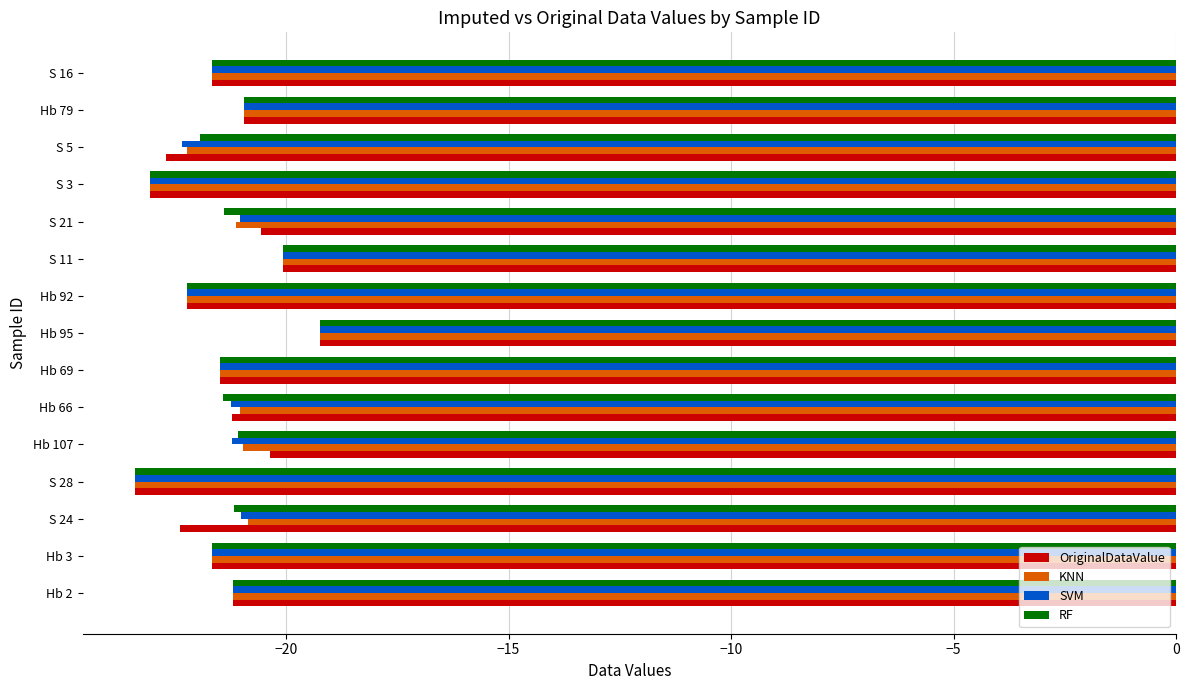

What is the spread (max minus min) of values at S 24?

1.5